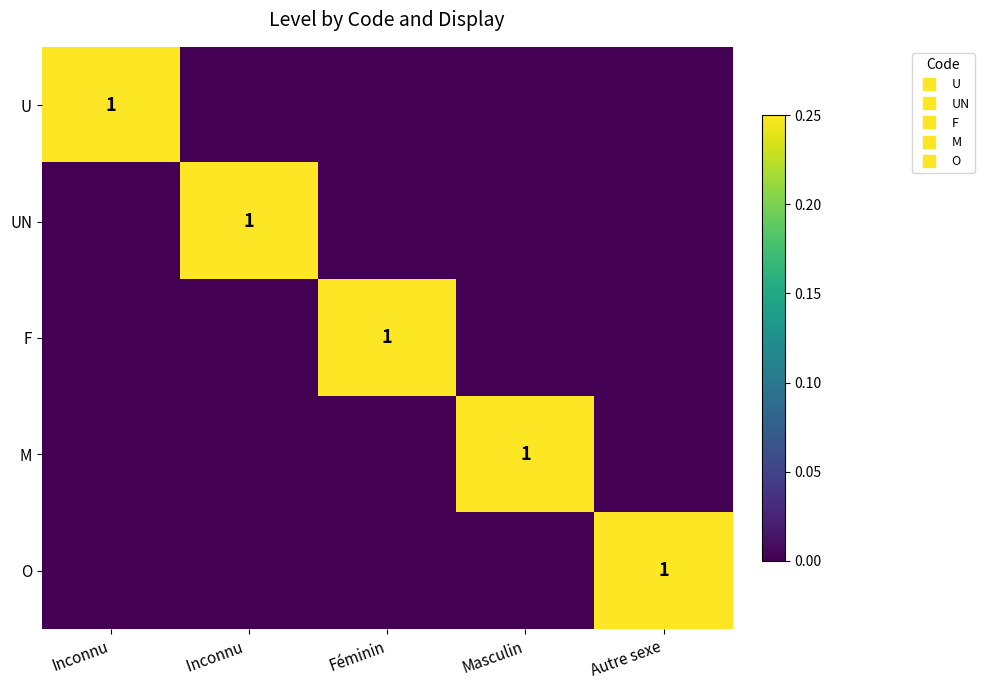

How many values in the F series exceed 0?

1